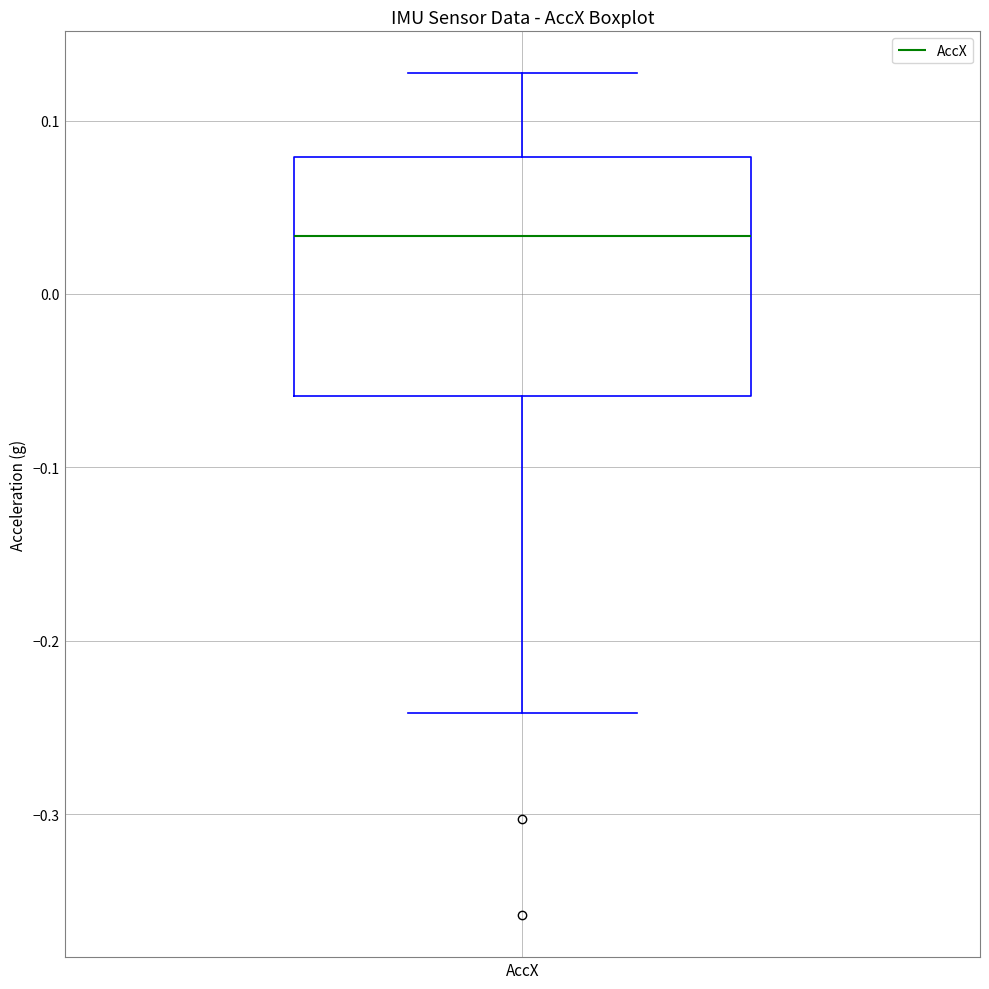

Transcribe this box plot: give where the median line is, the range the box spans, and where the two whiskers end, as read against the y-axis. The values are not printed on the chart, so give them approximately, as read against the axis.

median 0.03, box -0.06 to 0.08, whiskers -0.24 to 0.13